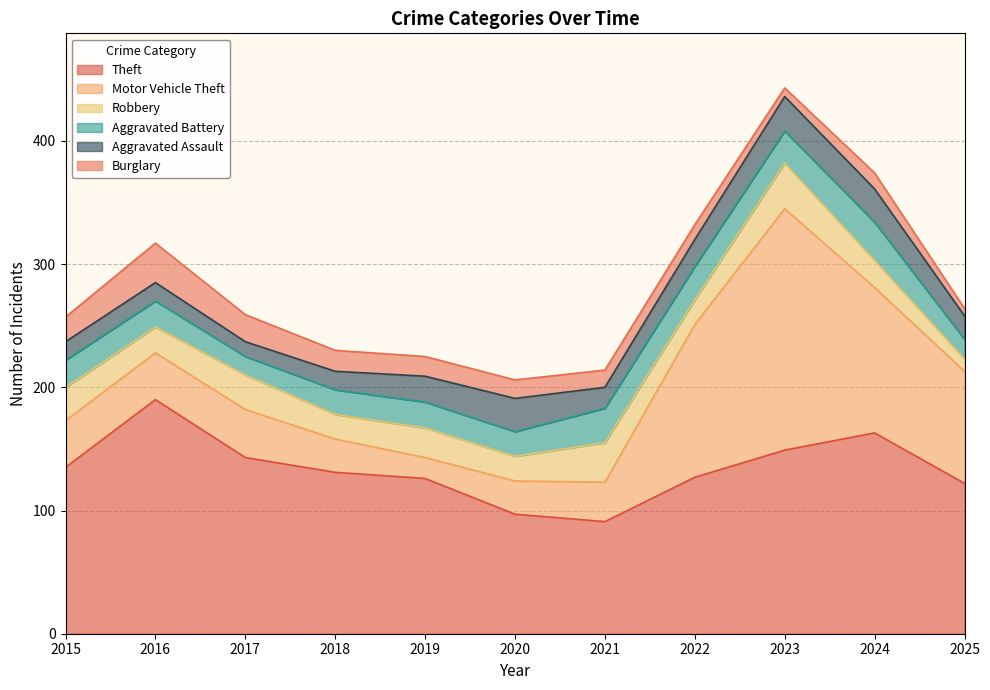

What is the spread (max minus min) of values at 2020?

82